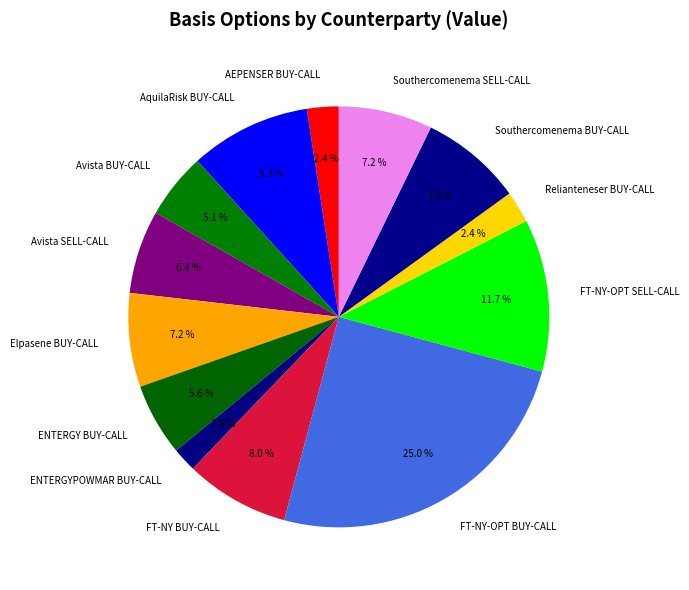

Approximately how many times larger is the value at Elpasene BUY-CALL compared to FT-NY-OPT SELL-CALL?

0.6